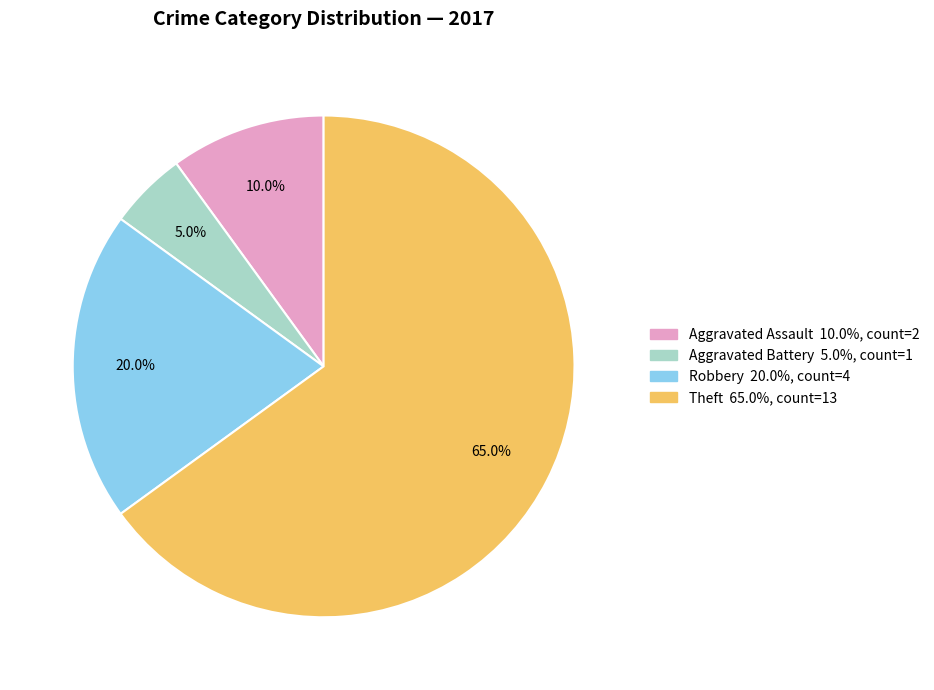

Is there any slice that represents more than half of the pie?

Yes